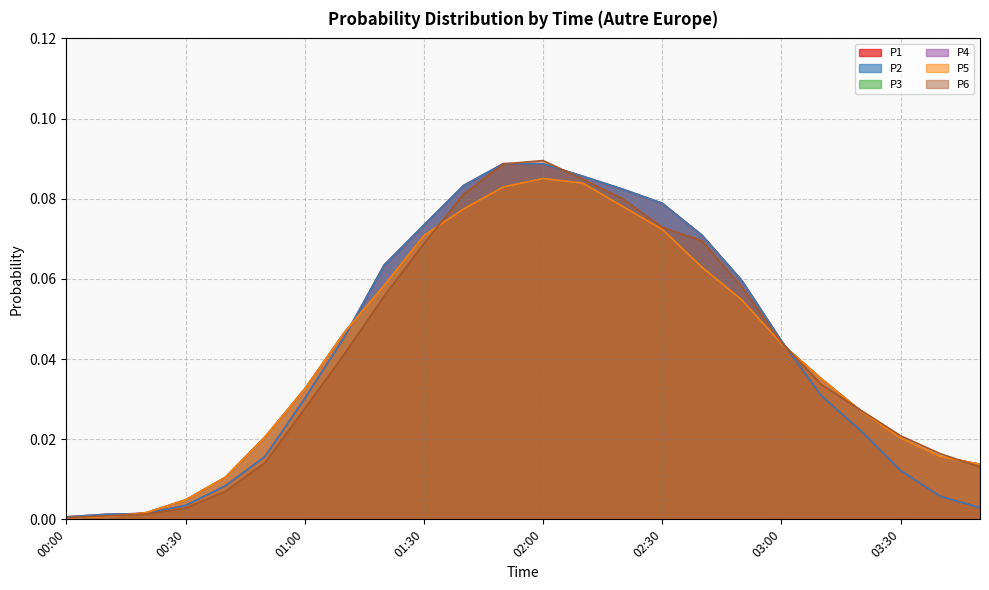

Reading left to right, what are all the values shown in this chart?

P1: 0.0	0.0	0.0	0.0	0.0	0.0	0.0	0.0	0.1	0.1	0.1	0.1	0.1	0.1	0.1	0.1	0.1	0.1	0.0	0.0	0.0	0.0	0.0	0.0
P2: 0.0	0.0	0.0	0.0	0.0	0.0	0.0	0.0	0.1	0.1	0.1	0.1	0.1	0.1	0.1	0.1	0.1	0.1	0.0	0.0	0.0	0.0	0.0	0.0
P3: 0.0	0.0	0.0	0.0	0.0	0.0	0.0	0.0	0.1	0.1	0.1	0.1	0.1	0.1	0.1	0.1	0.1	0.1	0.0	0.0	0.0	0.0	0.0	0.0
P4: 0.0	0.0	0.0	0.0	0.0	0.0	0.0	0.0	0.1	0.1	0.1	0.1	0.1	0.1	0.1	0.1	0.1	0.1	0.0	0.0	0.0	0.0	0.0	0.0
P5: 0.0	0.0	0.0	0.0	0.0	0.0	0.0	0.0	0.1	0.1	0.1	0.1	0.1	0.1	0.1	0.1	0.1	0.1	0.0	0.0	0.0	0.0	0.0	0.0
P6: 0.0	0.0	0.0	0.0	0.0	0.0	0.0	0.0	0.1	0.1	0.1	0.1	0.1	0.1	0.1	0.1	0.1	0.1	0.0	0.0	0.0	0.0	0.0	0.0